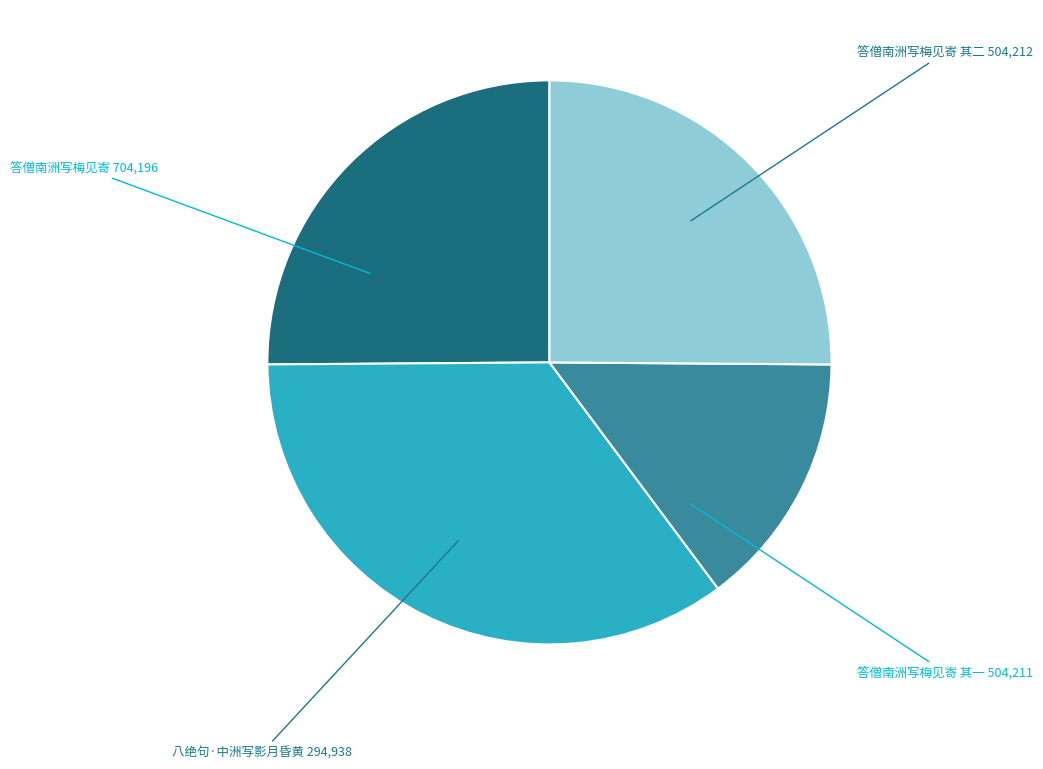

Does any single category account for the majority?

No